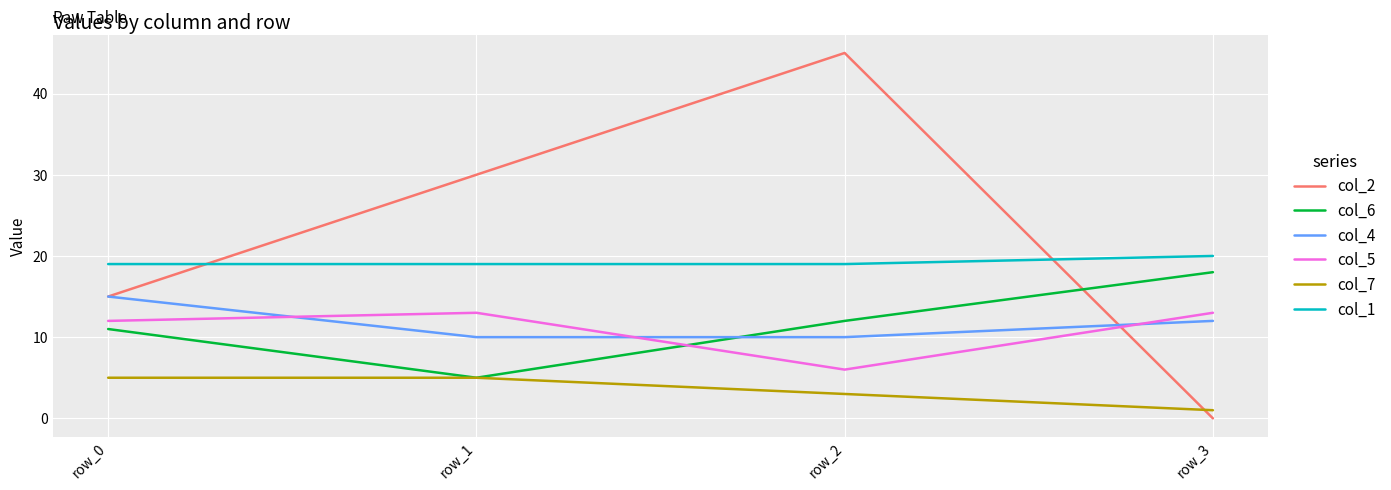

Which series has the largest total across all categories?

col_2